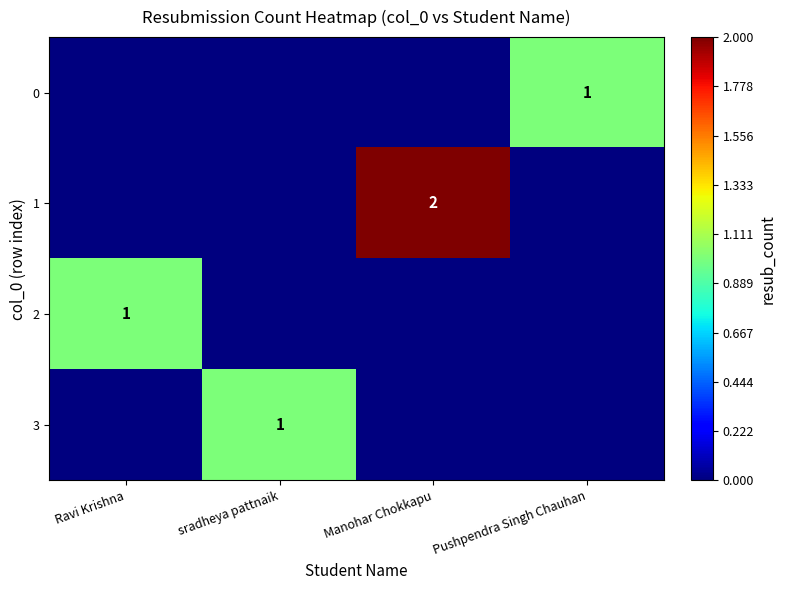

True or false: 1 has a value of 3 at Manohar Chokkapu.

False